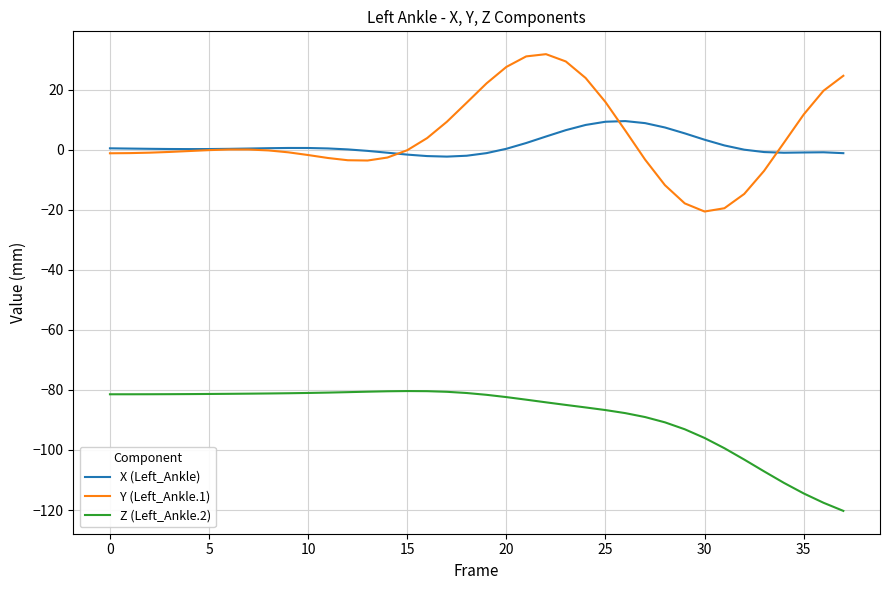

True or false: X (Left_Ankle) and Z (Left_Ankle.2) intersect in this chart.

False